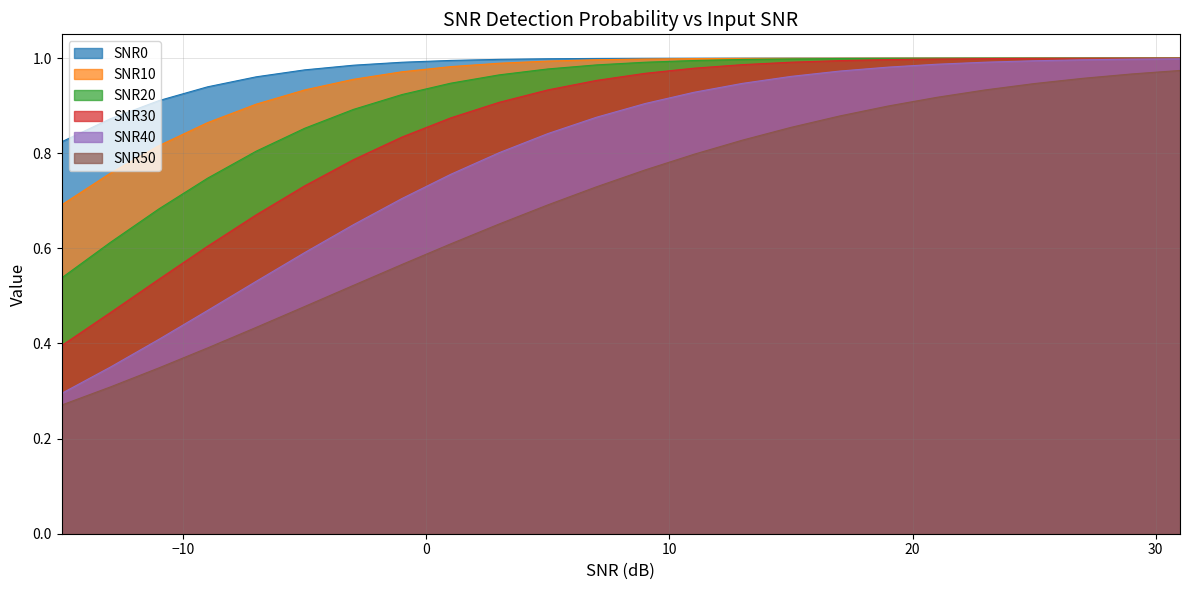

Reading left to right, what are all the values shown in this chart?

SNR0: -15=0.8	-13=0.9	-11=0.9	-9=0.9	-7=1.0	-5=1.0	-3=1.0	-1=1.0	1=1.0	3=1.0	5=1.0	7=1.0	9=1.0	11=1.0	13=1.0	15=1.0	17=1.0	19=1.0	21=1.0	23=1.0	25=1.0	27=1.0	29=1.0	31=1.0
SNR10: -15=0.7	-13=0.8	-11=0.8	-9=0.9	-7=0.9	-5=0.9	-3=1.0	-1=1.0	1=1.0	3=1.0	5=1.0	7=1.0	9=1.0	11=1.0	13=1.0	15=1.0	17=1.0	19=1.0	21=1.0	23=1.0	25=1.0	27=1.0	29=1.0	31=1.0
SNR20: -15=0.5	-13=0.6	-11=0.7	-9=0.7	-7=0.8	-5=0.9	-3=0.9	-1=0.9	1=0.9	3=1.0	5=1.0	7=1.0	9=1.0	11=1.0	13=1.0	15=1.0	17=1.0	19=1.0	21=1.0	23=1.0	25=1.0	27=1.0	29=1.0	31=1.0
SNR30: -15=0.4	-13=0.5	-11=0.5	-9=0.6	-7=0.7	-5=0.7	-3=0.8	-1=0.8	1=0.9	3=0.9	5=0.9	7=1.0	9=1.0	11=1.0	13=1.0	15=1.0	17=1.0	19=1.0	21=1.0	23=1.0	25=1.0	27=1.0	29=1.0	31=1.0
SNR40: -15=0.3	-13=0.4	-11=0.4	-9=0.5	-7=0.5	-5=0.6	-3=0.6	-1=0.7	1=0.8	3=0.8	5=0.8	7=0.9	9=0.9	11=0.9	13=0.9	15=1.0	17=1.0	19=1.0	21=1.0	23=1.0	25=1.0	27=1.0	29=1.0	31=1.0
SNR50: -15=0.3	-13=0.3	-11=0.3	-9=0.4	-7=0.4	-5=0.5	-3=0.5	-1=0.6	1=0.6	3=0.7	5=0.7	7=0.7	9=0.8	11=0.8	13=0.8	15=0.9	17=0.9	19=0.9	21=0.9	23=0.9	25=0.9	27=1.0	29=1.0	31=1.0